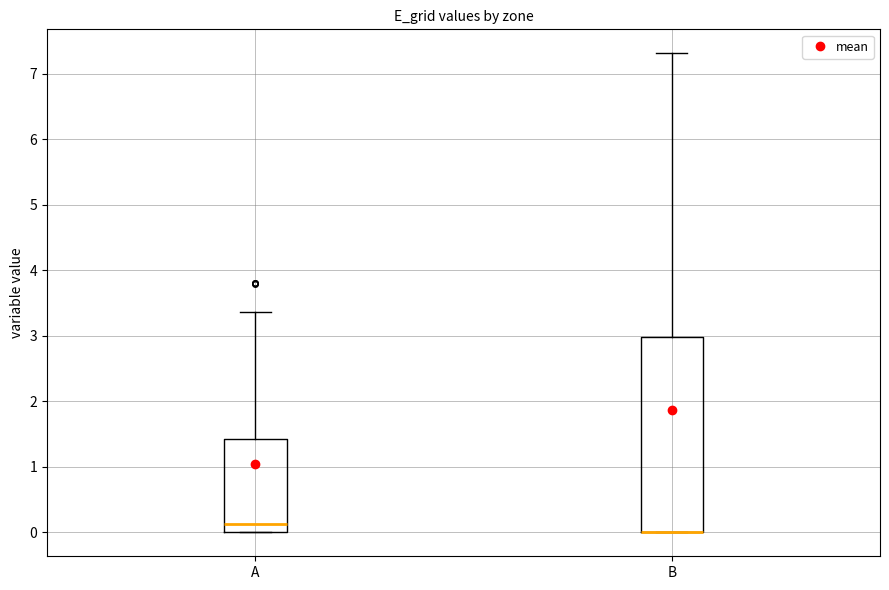

Where is the upper edge of the box for B on the y-axis? The values are not printed on the chart, so give them approximately, as read against the axis.

3.0